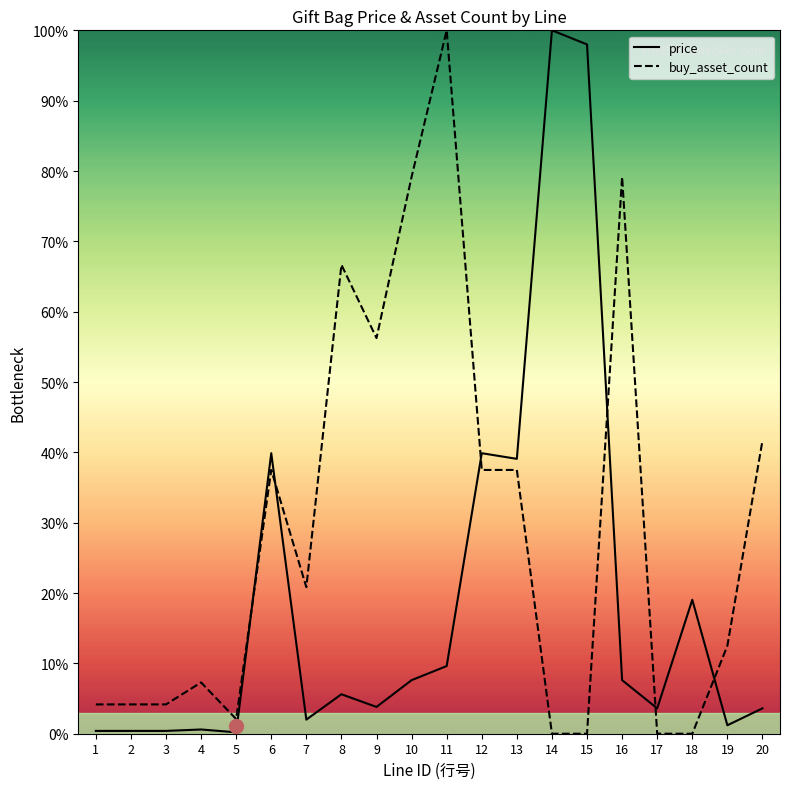

Between 6 and 14, which series saw the biggest shift?

price